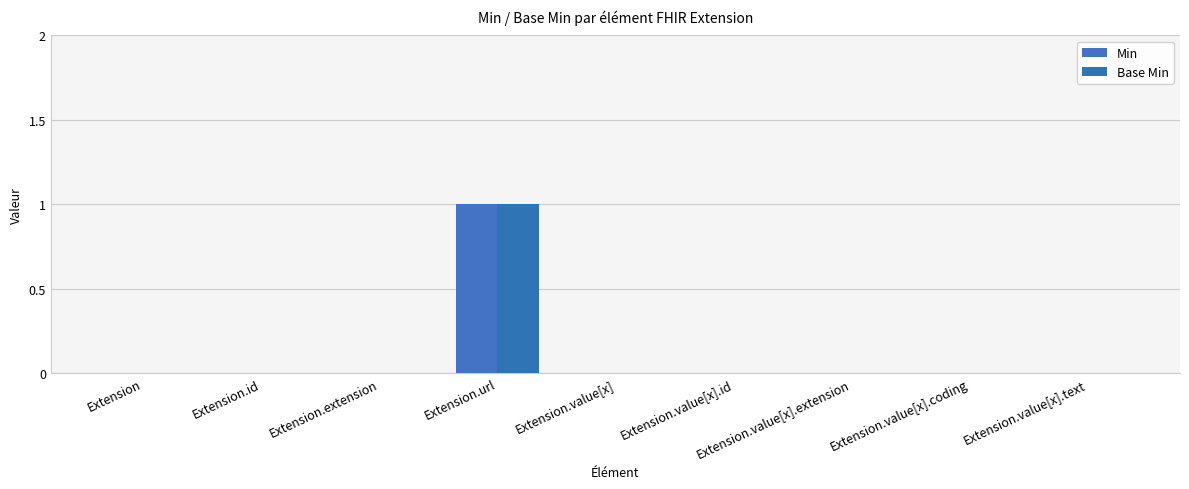

How many data points does each series have?

9